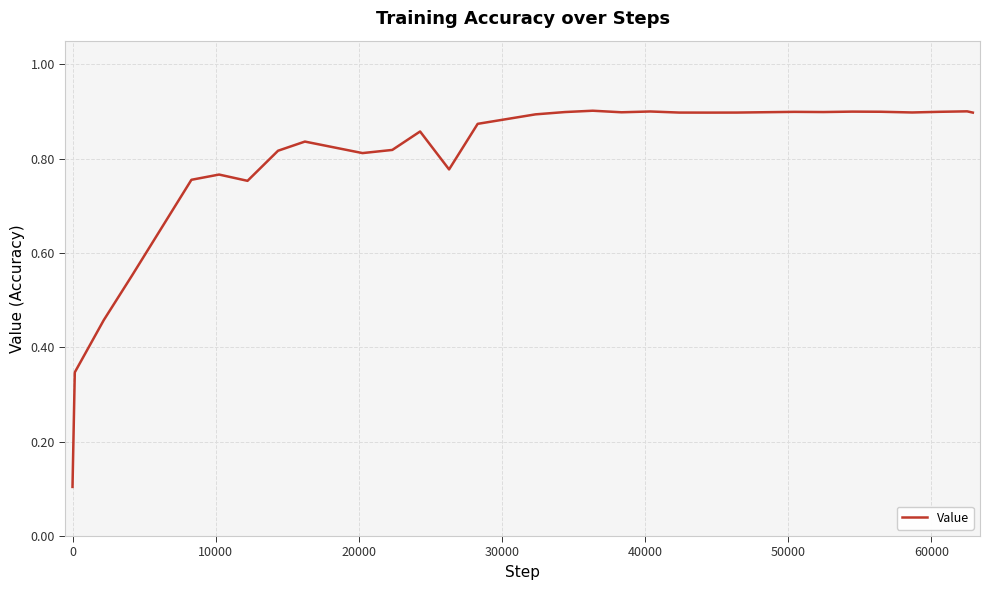

How many lines are shown in the chart?

1